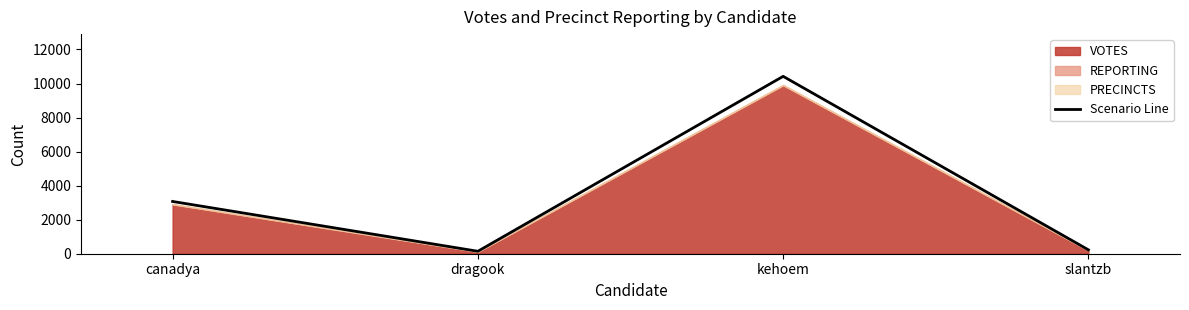

What is the label of the 4th point from the right?

canadya